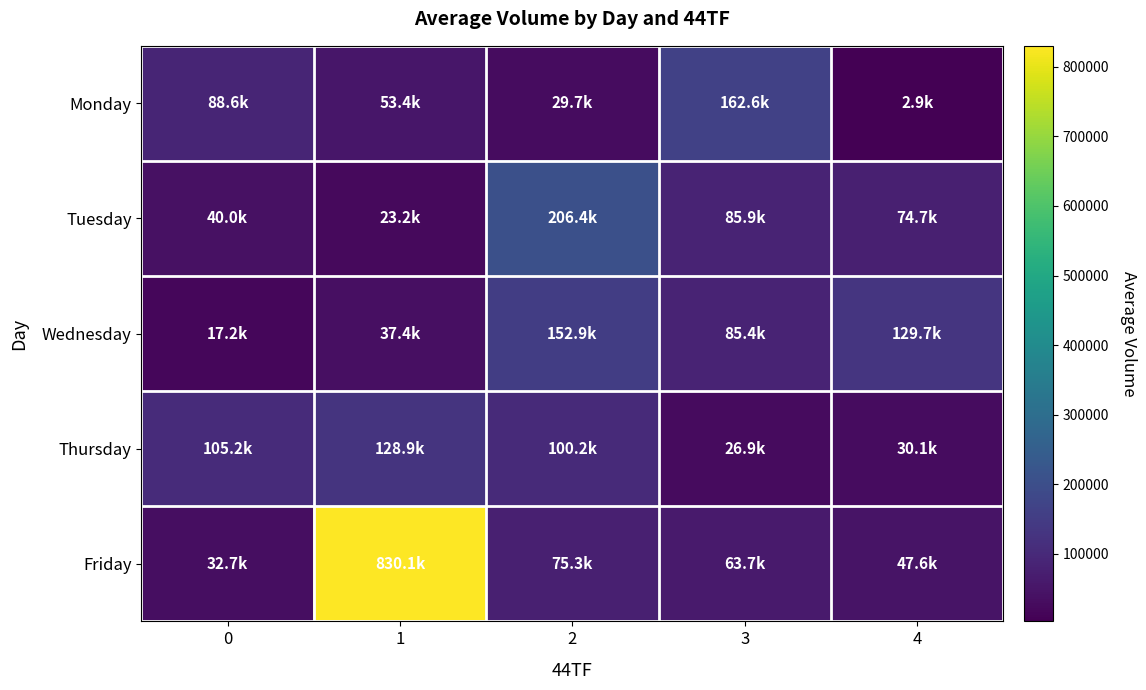

At which category is the sum across all series the highest?

1